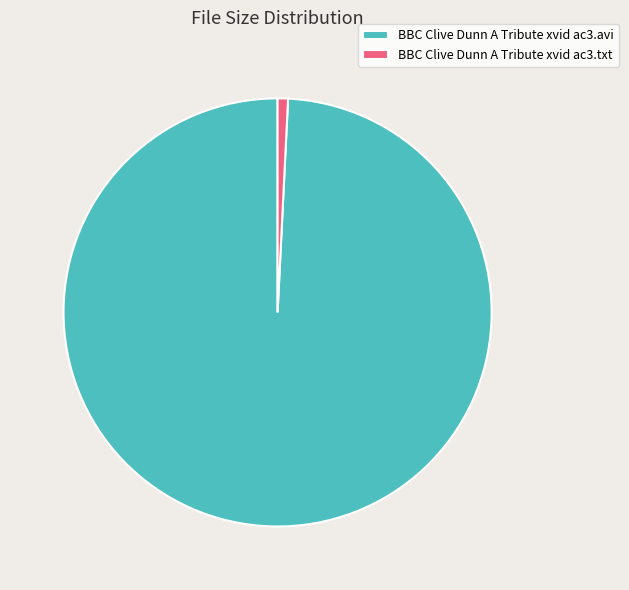

Is it true that BBC Clive Dunn A Tribute xvid ac3.avi is 99% of the pie?

True